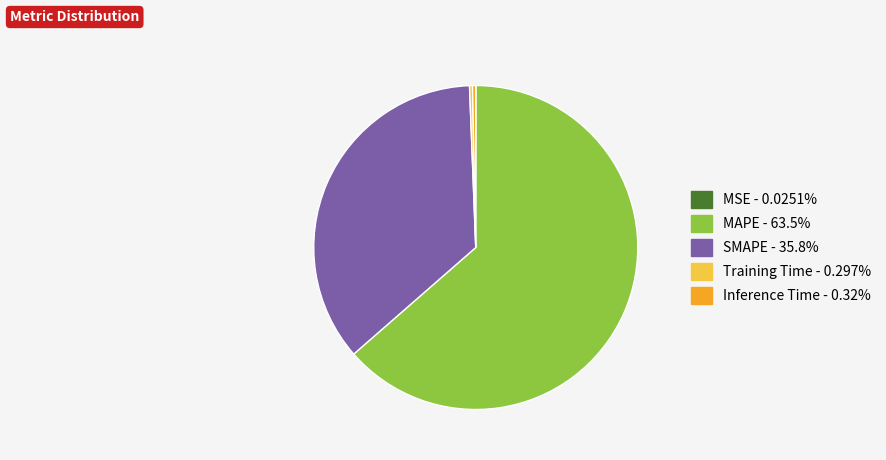

Is the sum of MAPE and Inference Time greater than half?

Yes